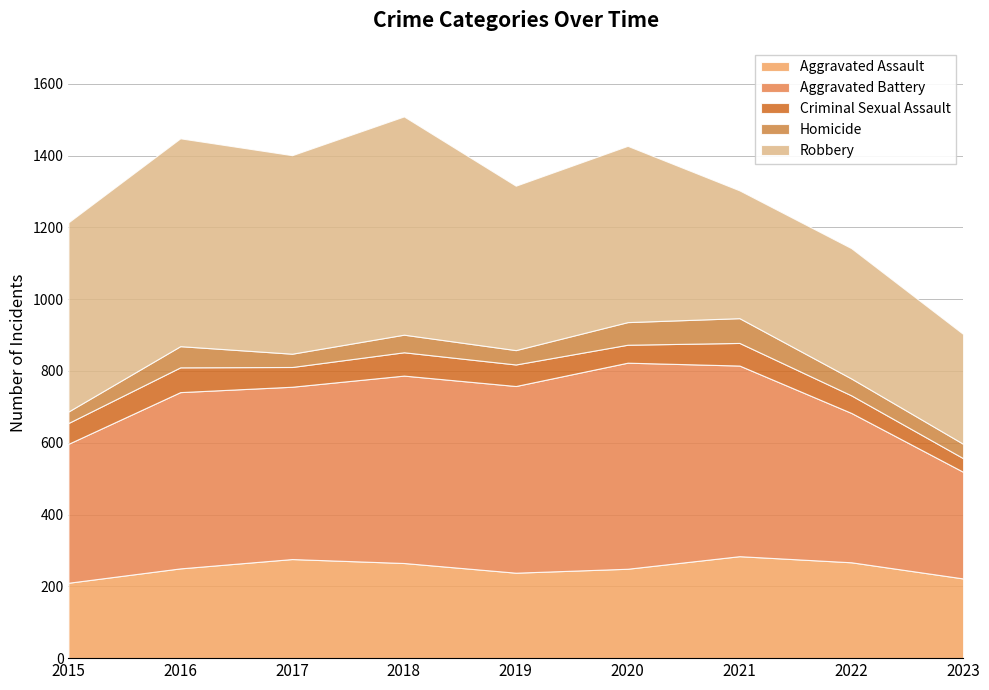

Is it true that Criminal Sexual Assault equals 58 at 2015?

True